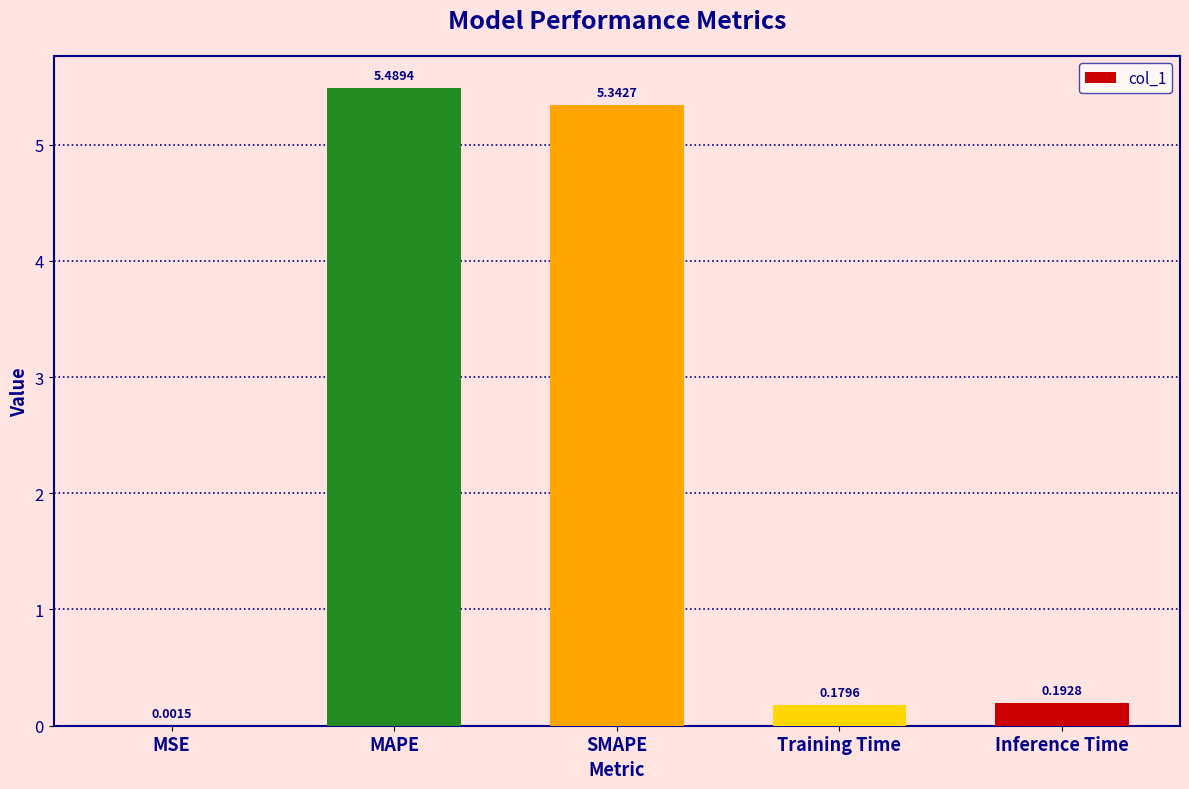

What is the sum of all values?

11.2